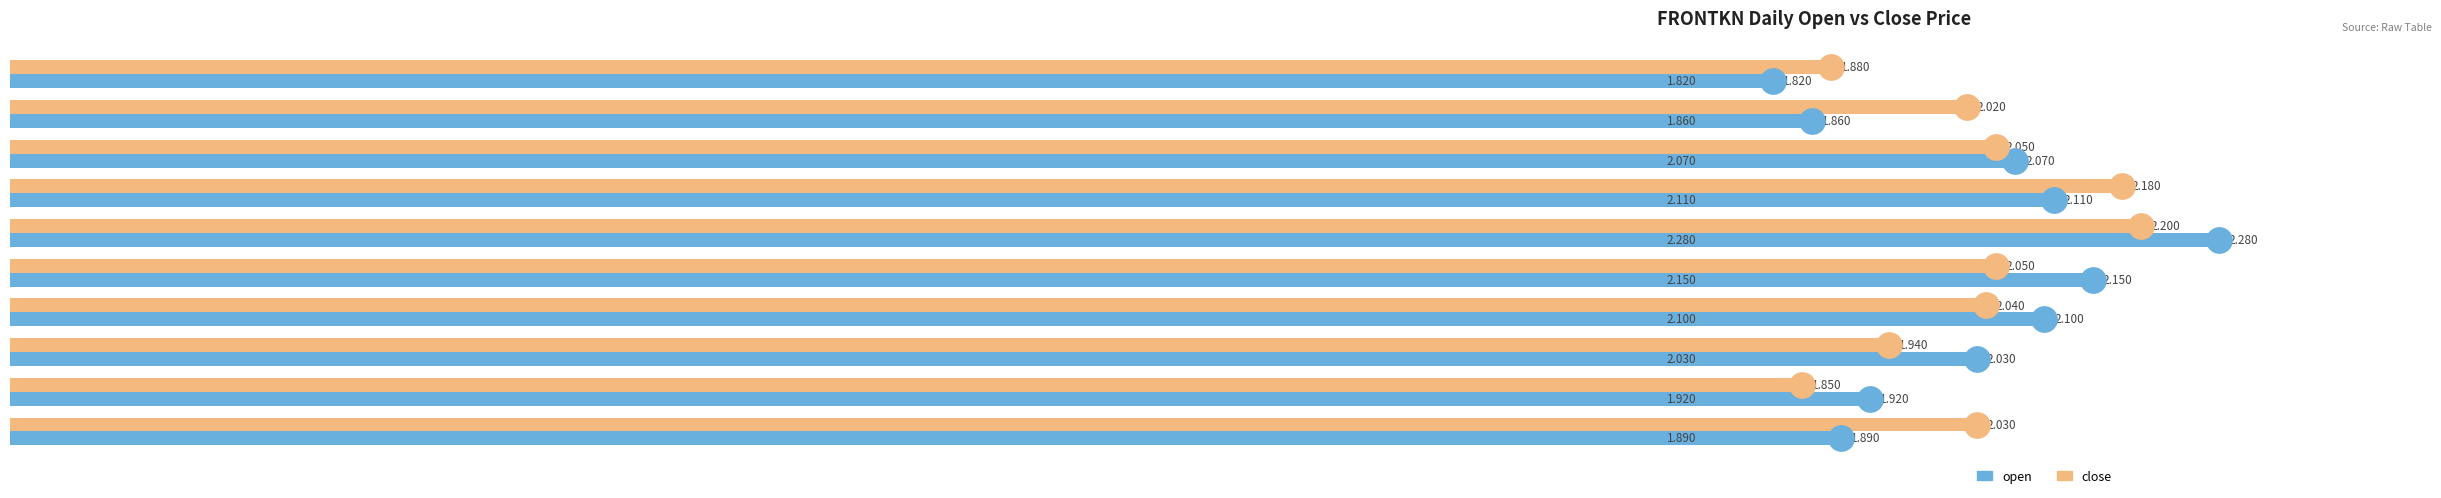

At which category is the sum across all series the highest?

2020-04-07